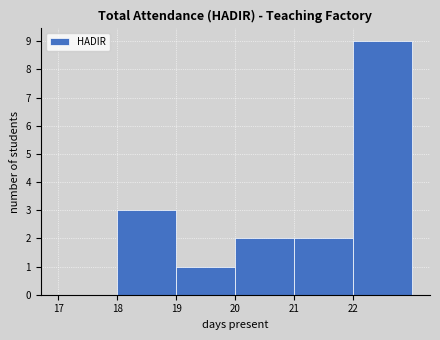

What is the height of the bar covering 20 to 21 on the x-axis? The values are not printed on the chart, so give them approximately, as read against the axis.

2